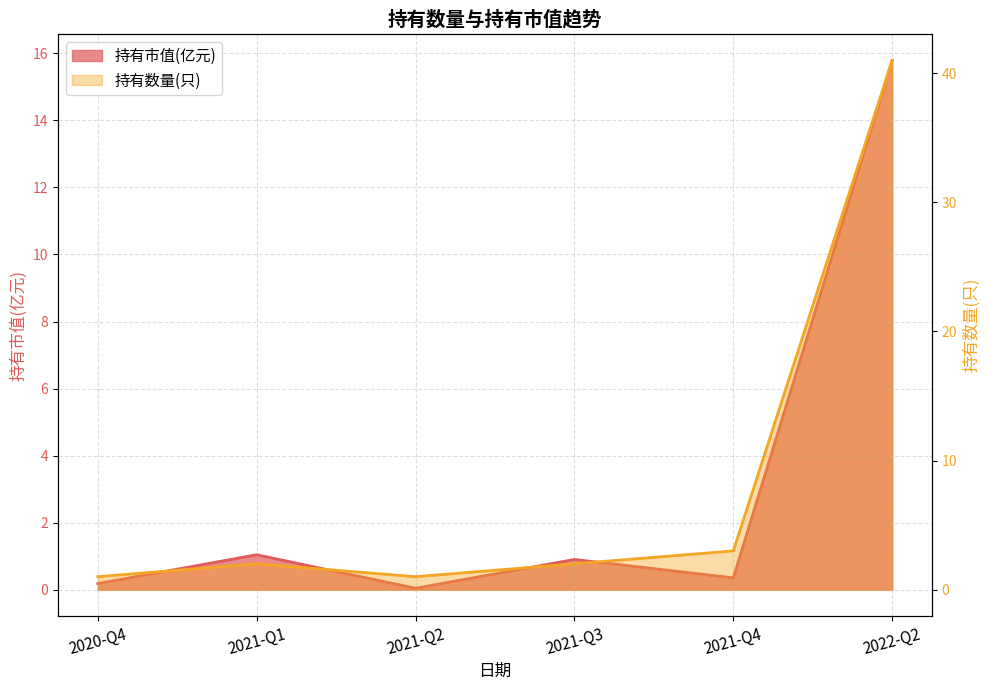

What is the approximate value of 持有市值(亿元) at 2022-Q2?

15.8